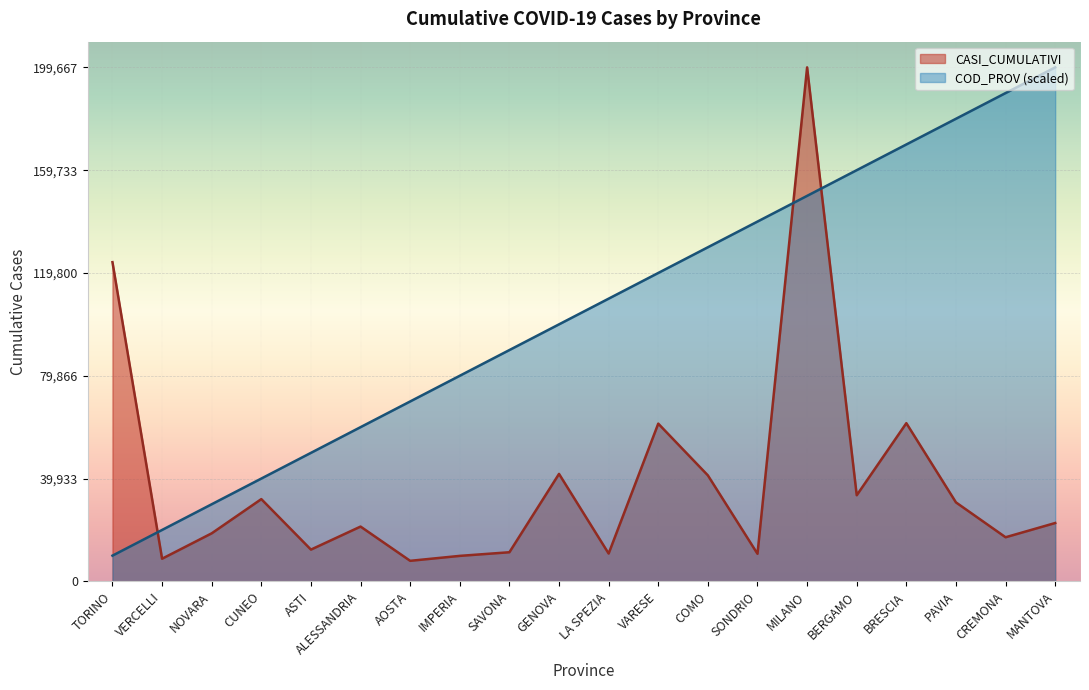

What is the value of the CASI_CUMULATIVI point at the 9th from the left?

11304.0